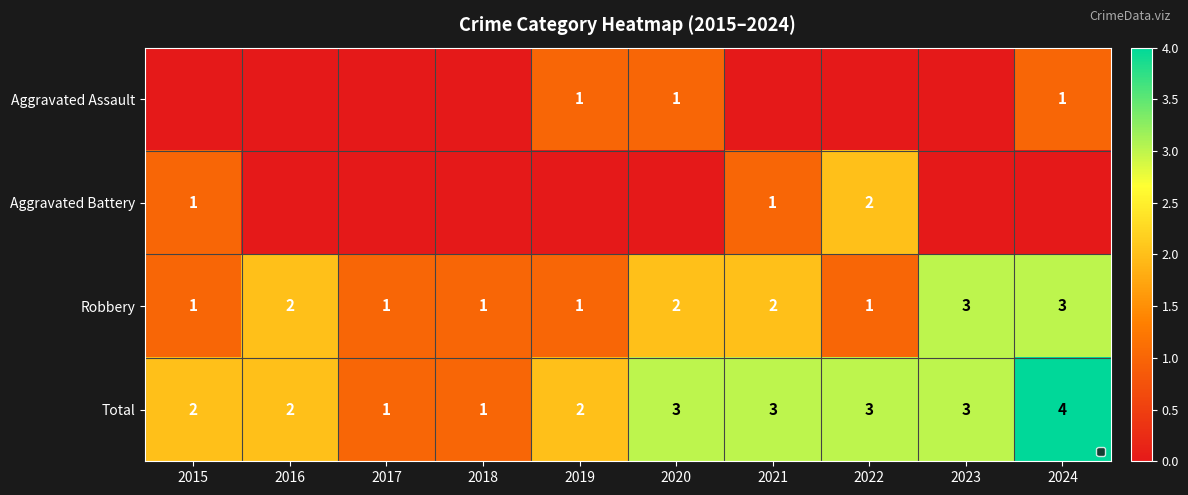

What is the spread (max minus min) of values at 2017?

1